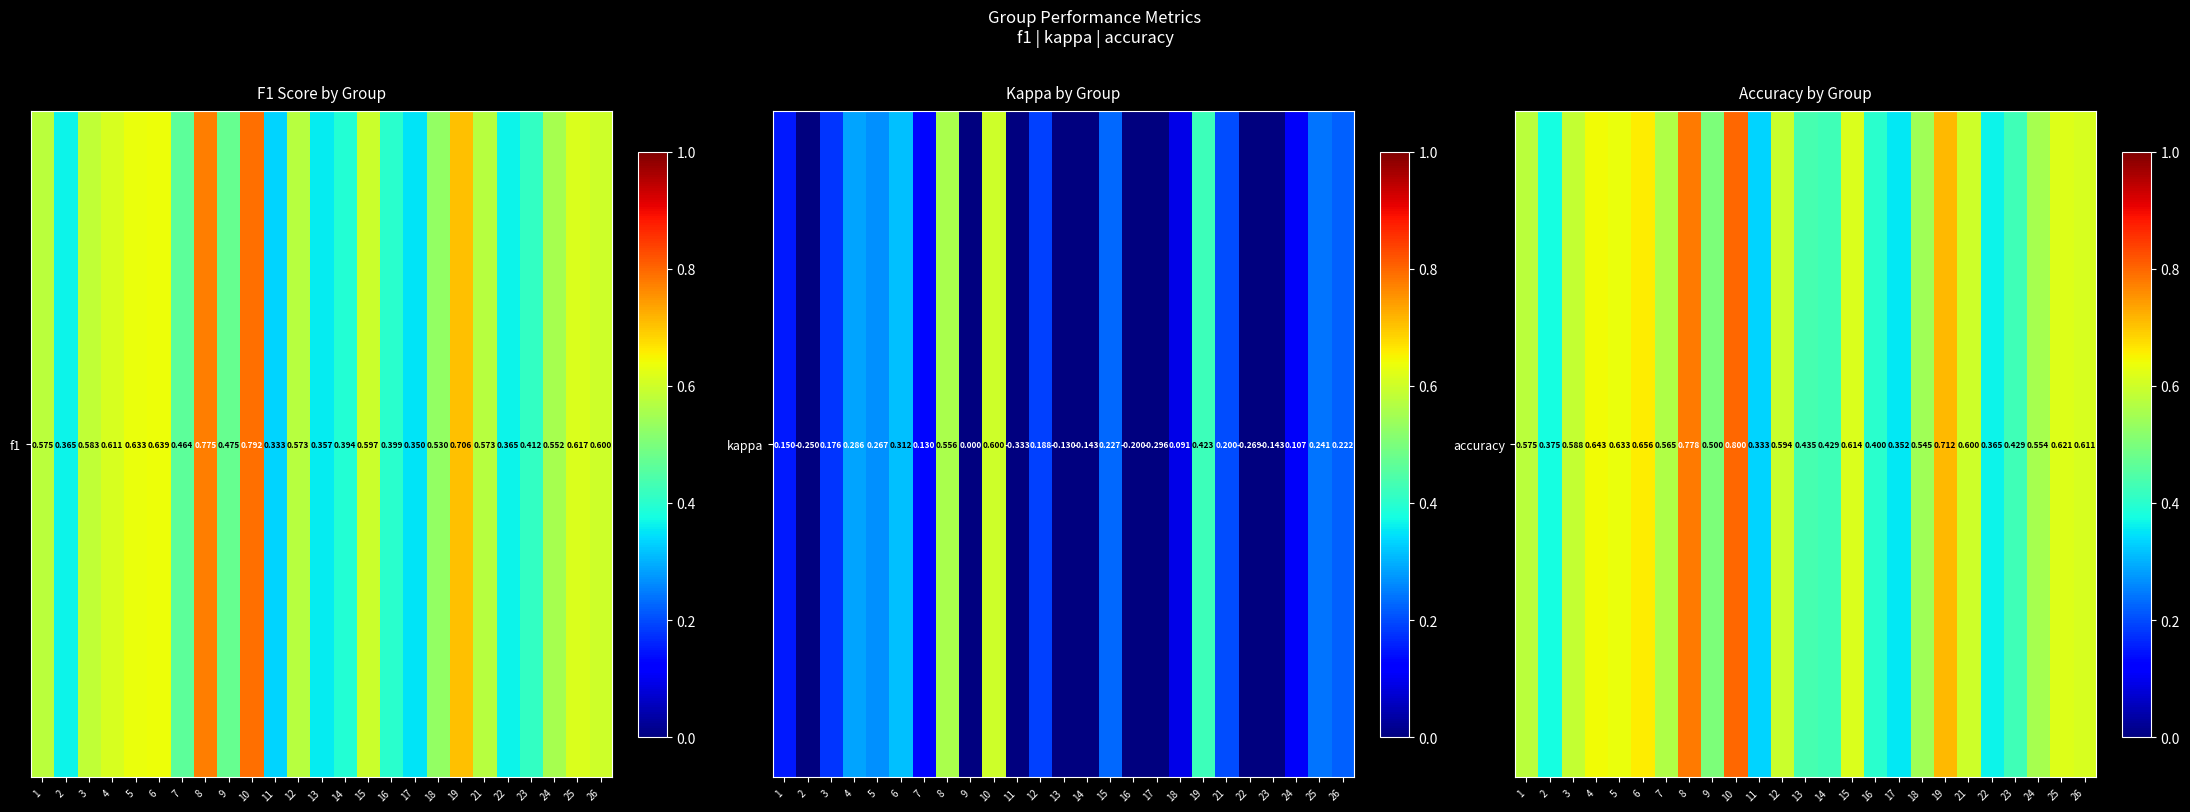

Reading left to right, extract all data points from this chart.

1=0.6	2=0.4	3=0.6	4=0.6	5=0.6	6=0.7	7=0.6	8=0.8	9=0.5	10=0.8	11=0.3	12=0.6	13=0.4	14=0.4	15=0.6	16=0.4	17=0.4	18=0.5	19=0.7	21=0.6	22=0.4	23=0.4	24=0.6	25=0.6	26=0.6